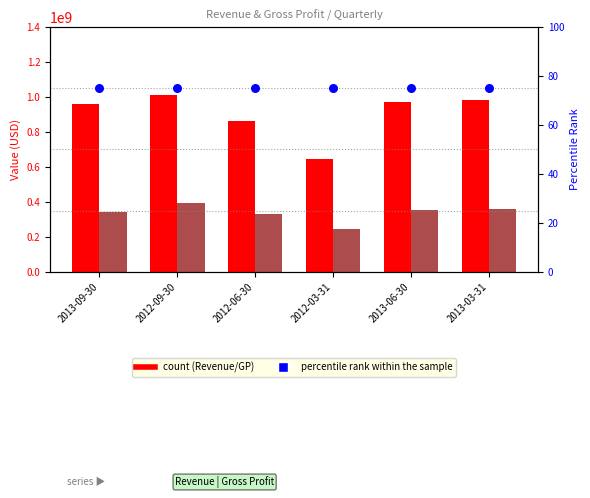

Which series reaches the minimum Y coordinate?

percentile rank within the sample